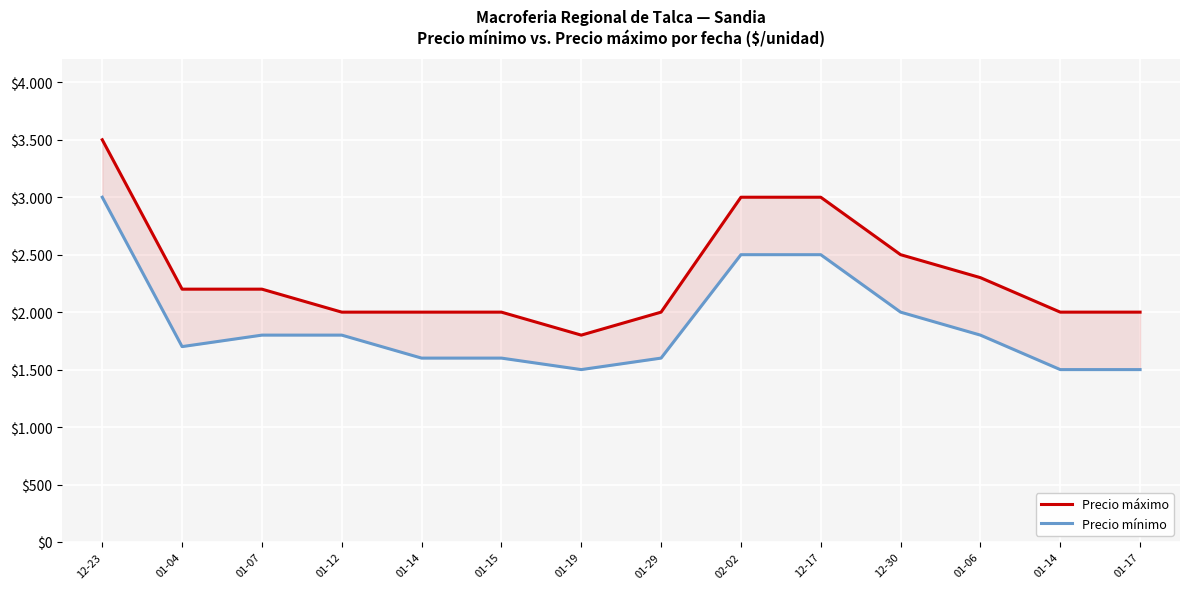

What is the total value across all series at 12-23?

6500